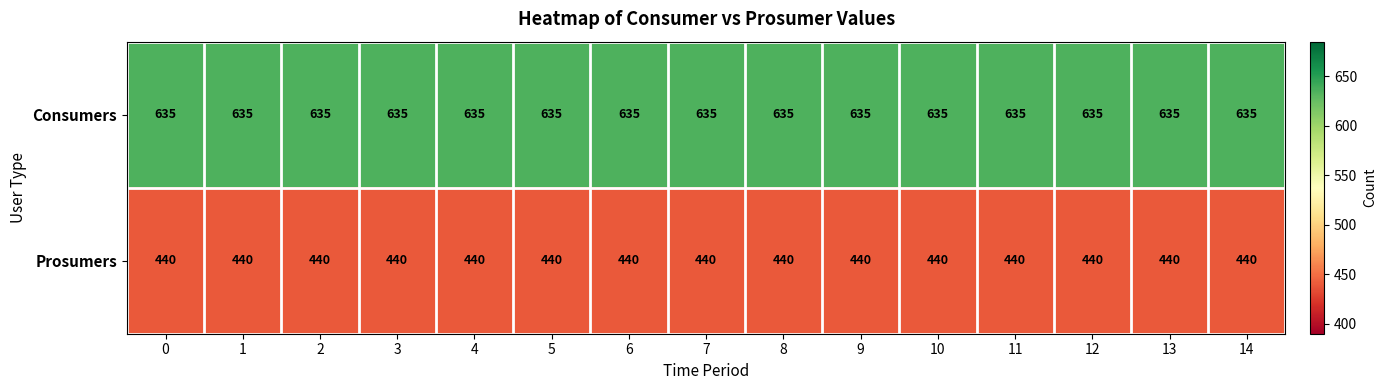

True or false: Prosumers has a value of 205 at 11.

False